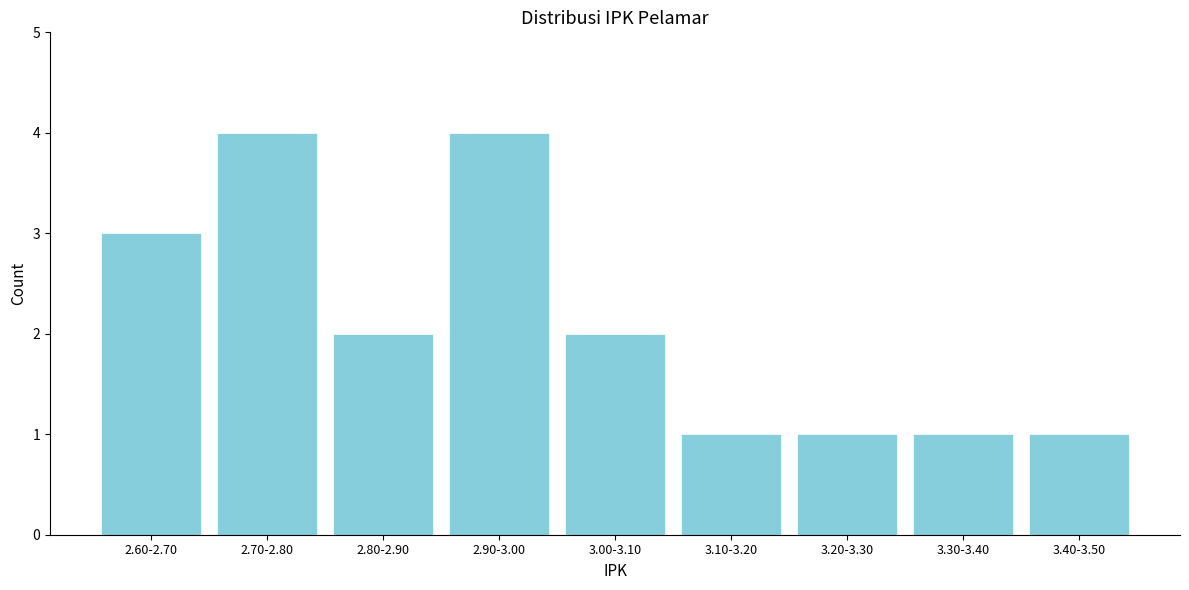

Reading left to right, list all the values displayed in this chart.

2.60-2.70=3	2.70-2.80=4	2.80-2.90=2	2.90-3.00=4	3.00-3.10=2	3.10-3.20=1	3.20-3.30=1	3.30-3.40=1	3.40-3.50=1